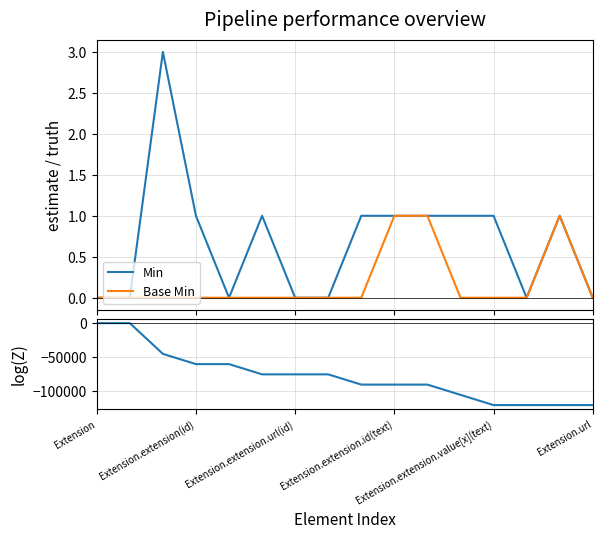

What is the average value of the Min series?

1